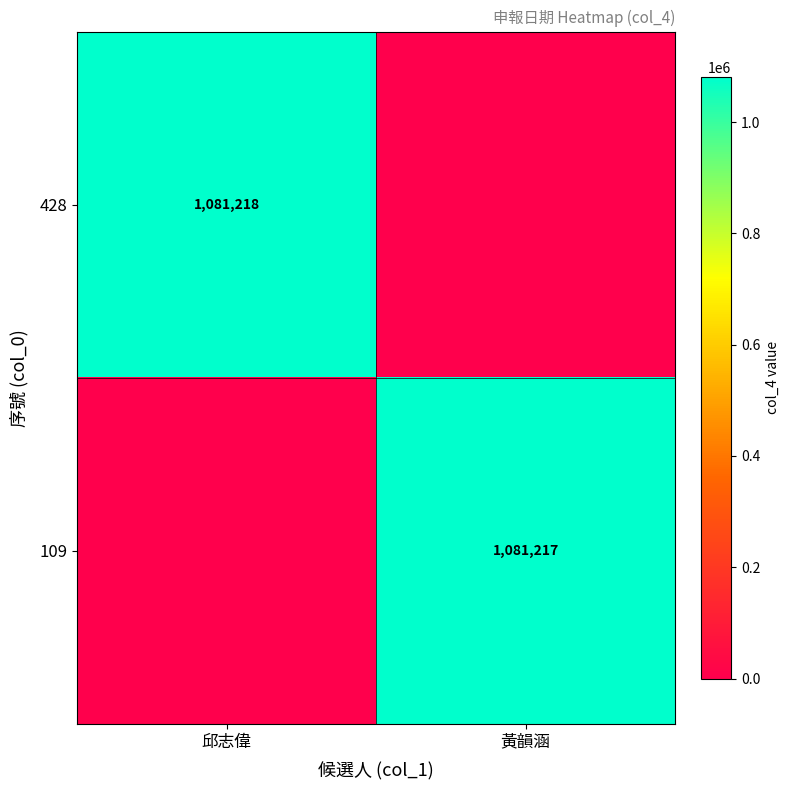

True or false: 428 has a value of 1081218 at 邱志偉.

True